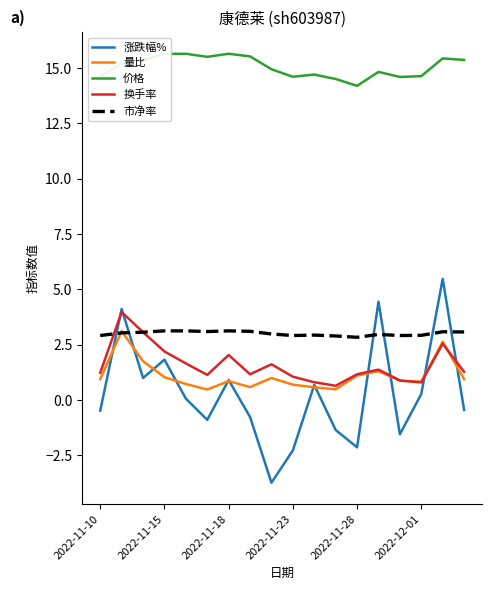

Which series has the largest range (max minus min)?

涨跌幅%